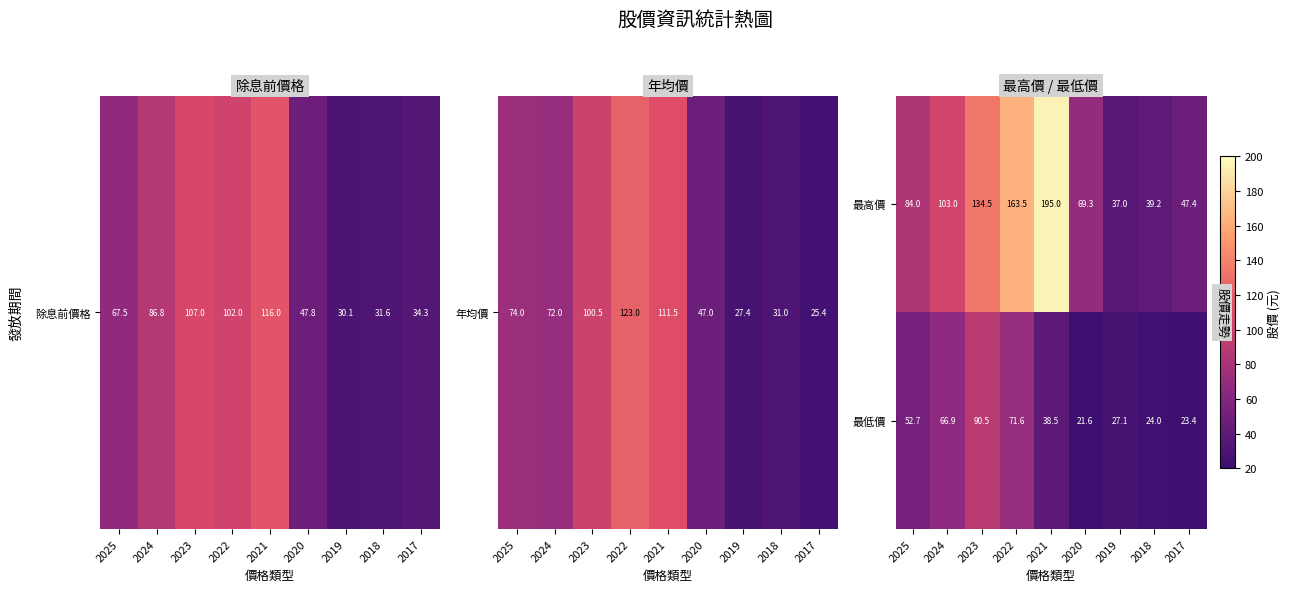

What is the average value of the 最高價 series?

97.0